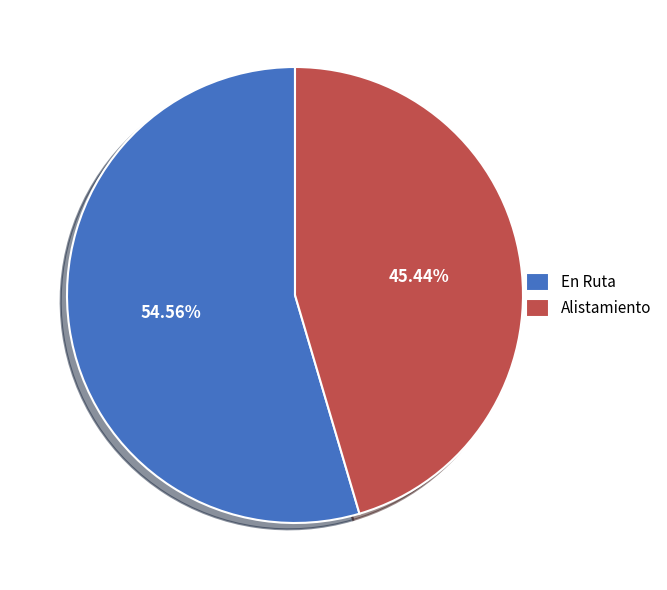

Approximately how many times larger is the value at En Ruta compared to Alistamiento?

1.2